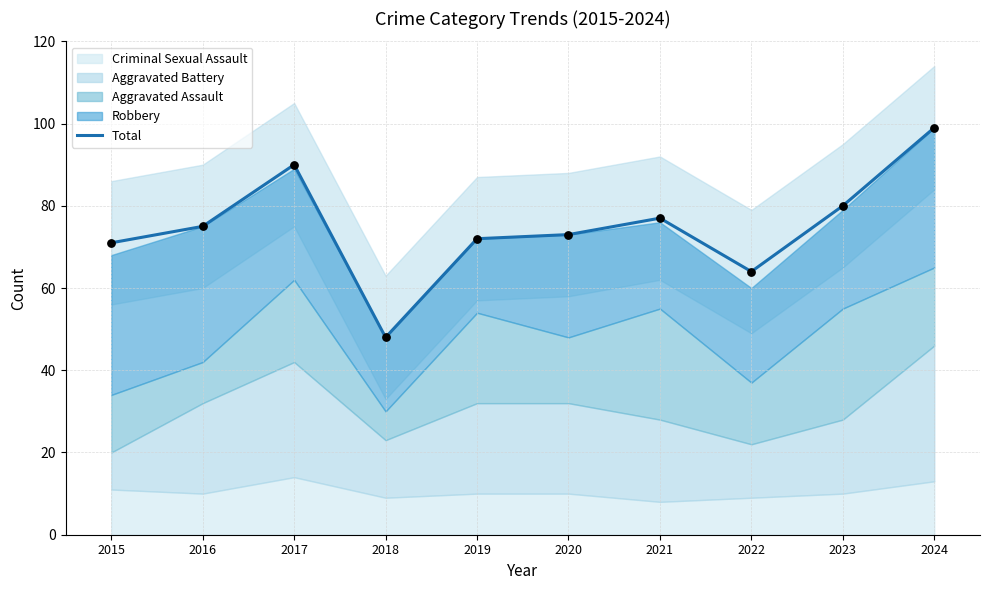

What is the change in value from 2018 to 2022?

+16